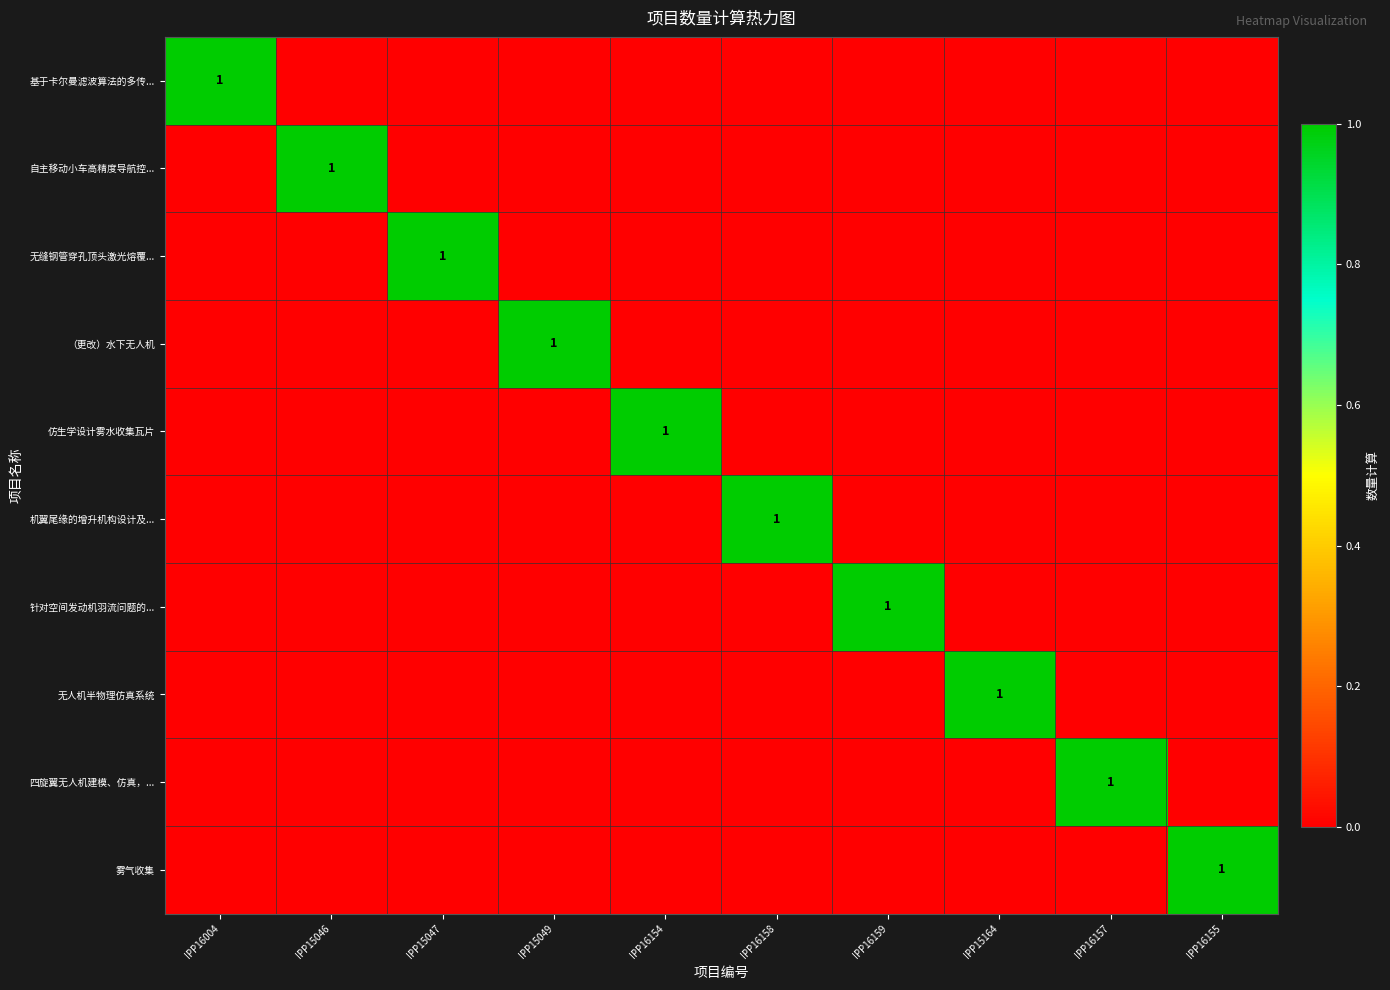

What is the difference between the highest and lowest values at IPP16159?

1